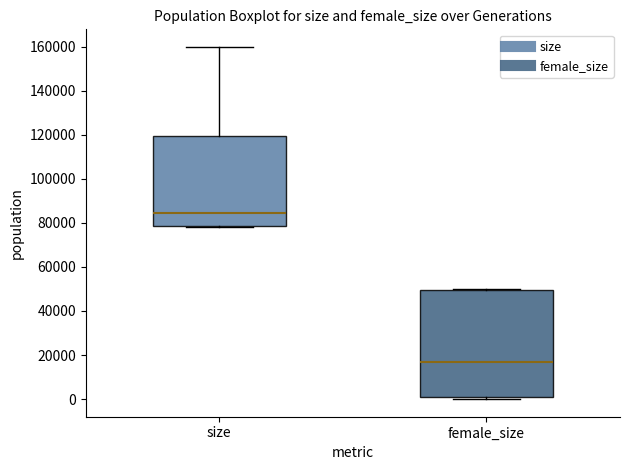

Comparing the boxes themselves (not the whiskers), which one is the tallest?

female_size